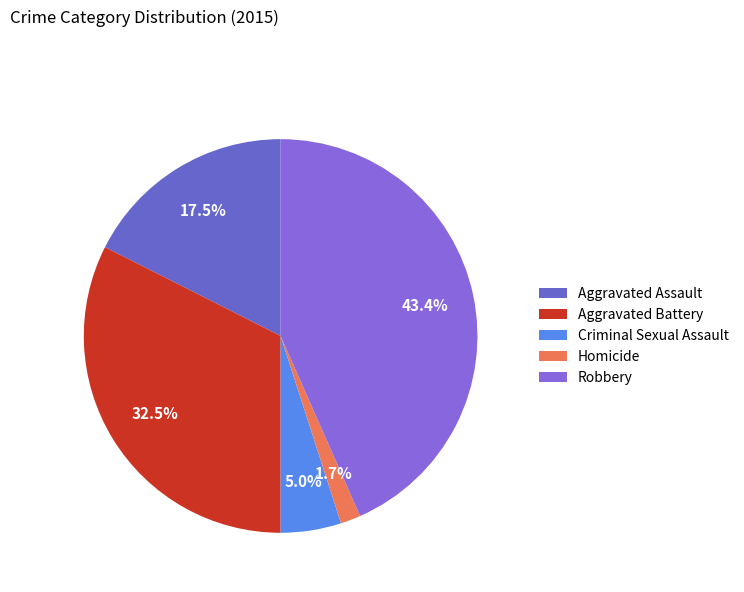

The Criminal Sexual Assault slice represents 5% of the pie. True or false?

True